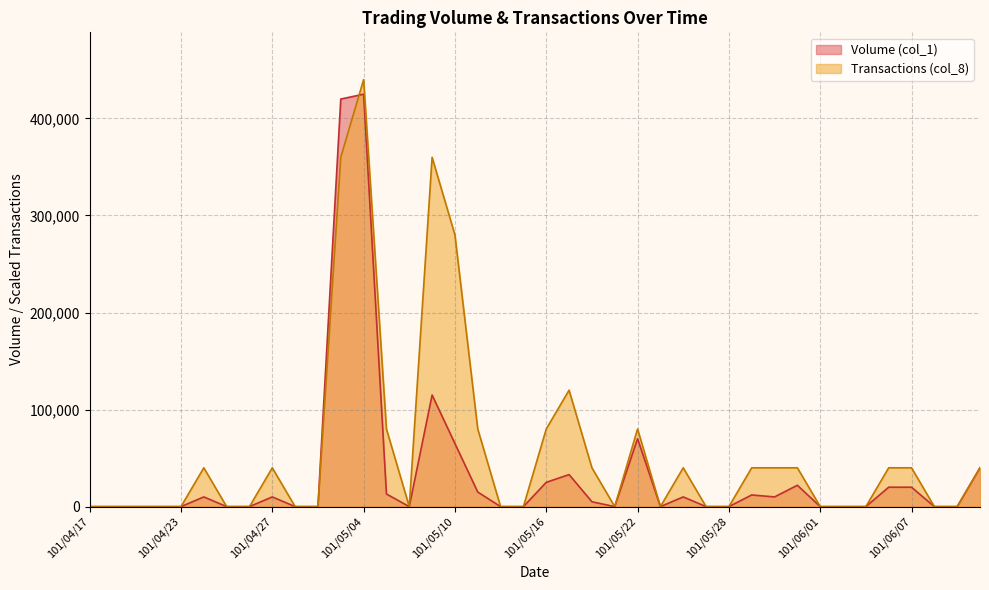

List the labels in order of Volume (col_1) value, smallest first.

101/04/17, 101/04/18, 101/04/19, 101/04/20, 101/04/23, 101/04/25, 101/04/26, 101/04/30, 101/05/02, 101/05/08, 101/05/14, 101/05/15, 101/05/21, 101/05/23, 101/05/25, 101/05/28, 101/06/01, 101/06/04, 101/06/05, 101/06/08, 101/06/11, 101/05/18, 101/04/24, 101/04/27, 101/05/24, 101/05/30, 101/05/29, 101/05/07, 101/05/11, 101/06/06, 101/06/07, 101/05/31, 101/05/16, 101/05/17, 101/06/12, 101/05/10, 101/05/22, 101/05/09, 101/05/03, 101/05/04